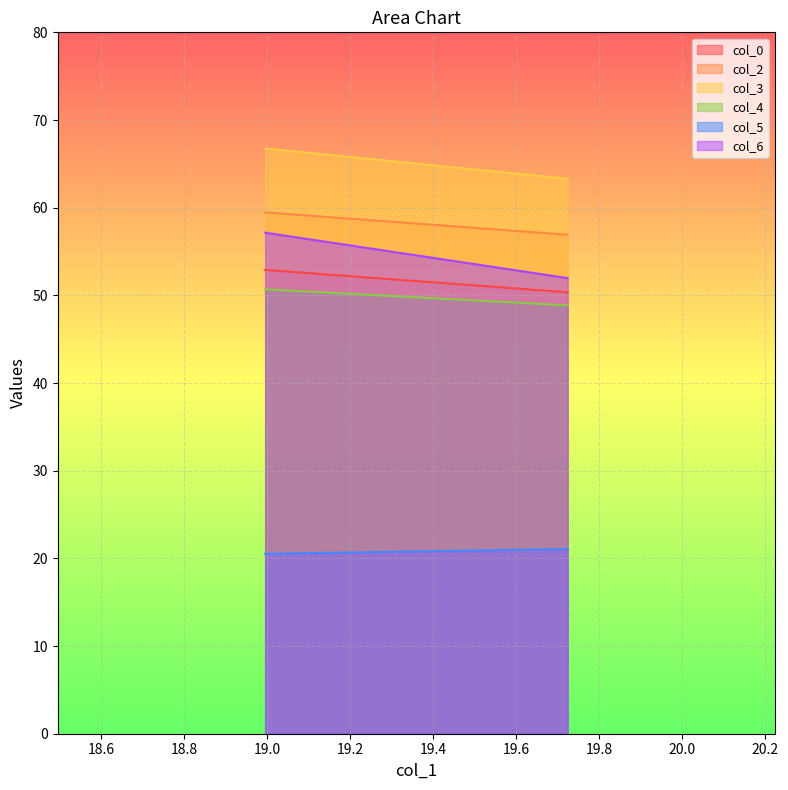

How many data points in col_5 are less than 21?

1